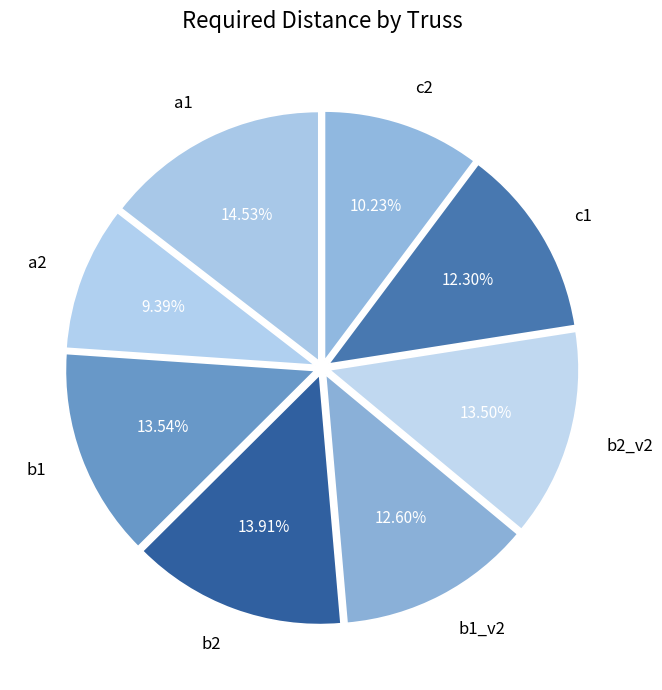

Combined, do b1_v2 and c1 account for over 50%?

No